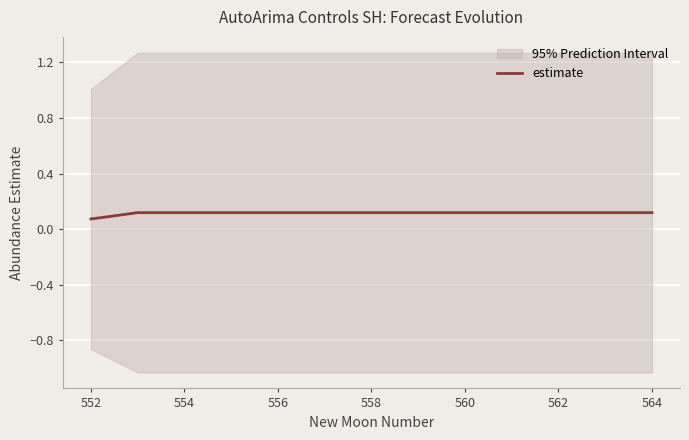

The value of estimate at 560 is 0.2. True or false?

False